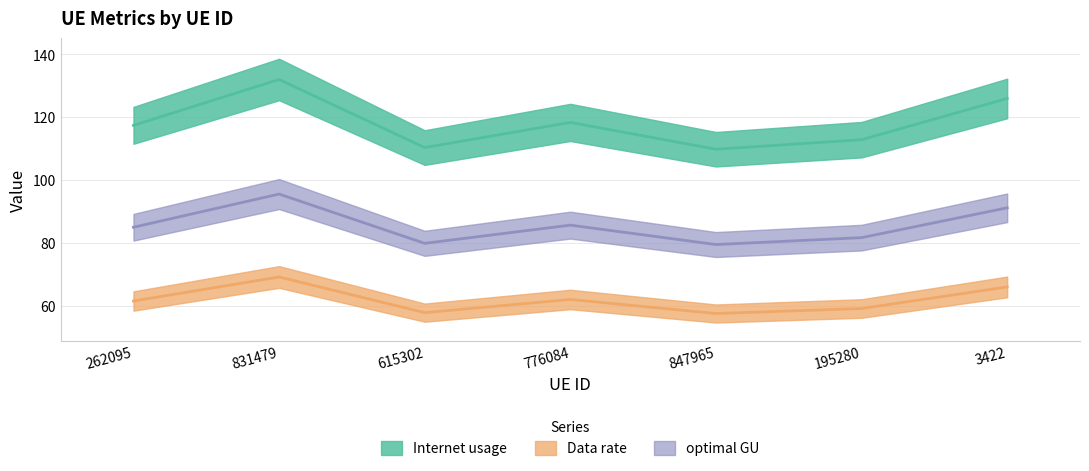

True or false: Internet usage and Data rate intersect in this chart.

False